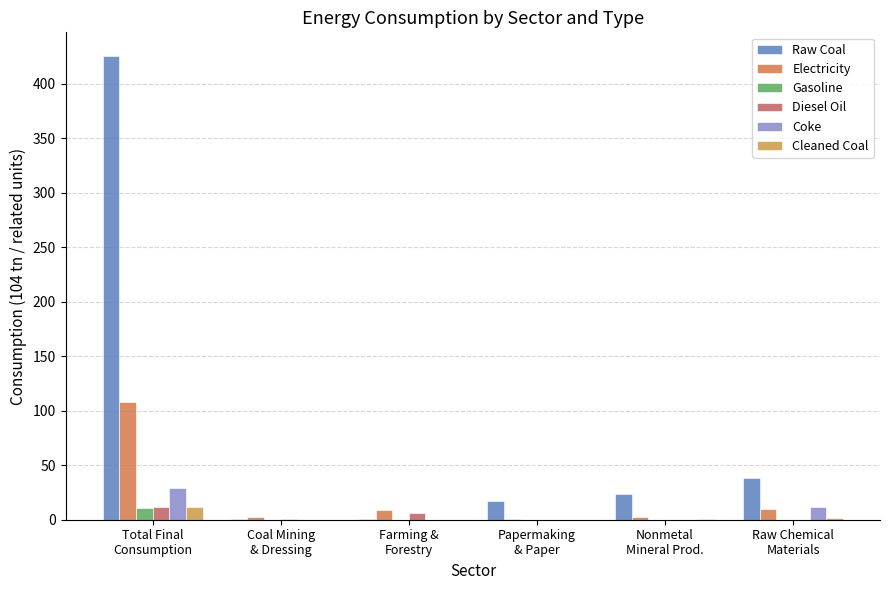

What is the difference between the maximum and minimum values in the Raw Coal series?

425.6